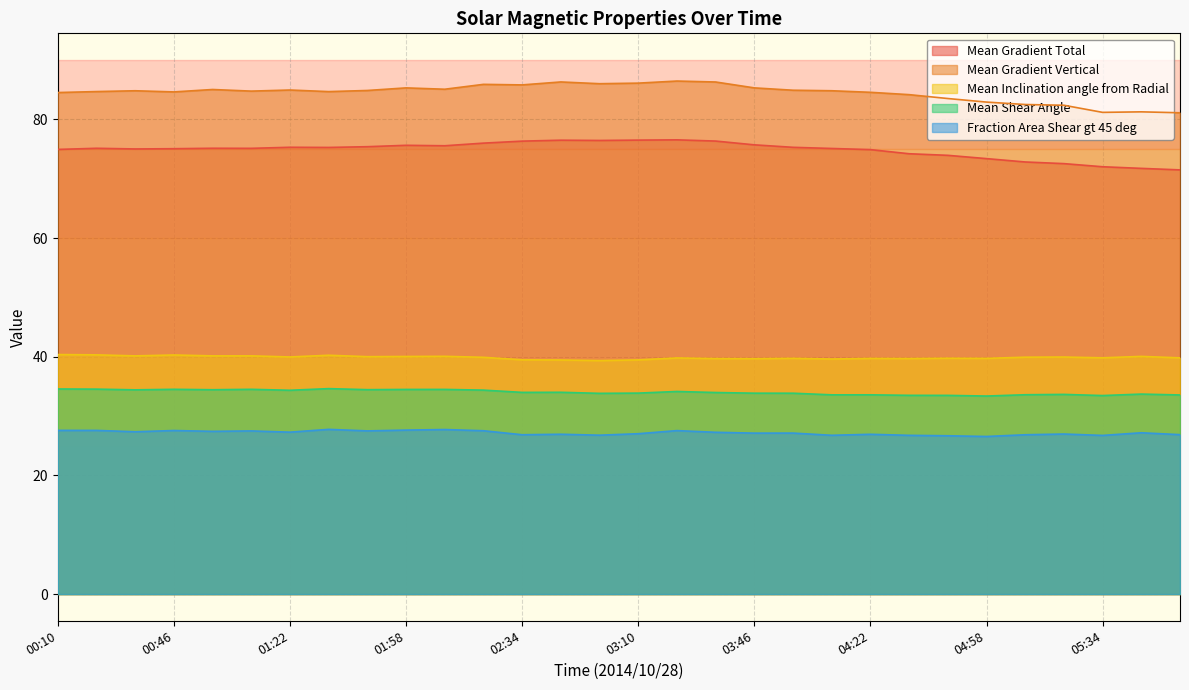

True or false: Fraction Area Shear gt 45 deg has more than 2 points higher than both neighbors.

True